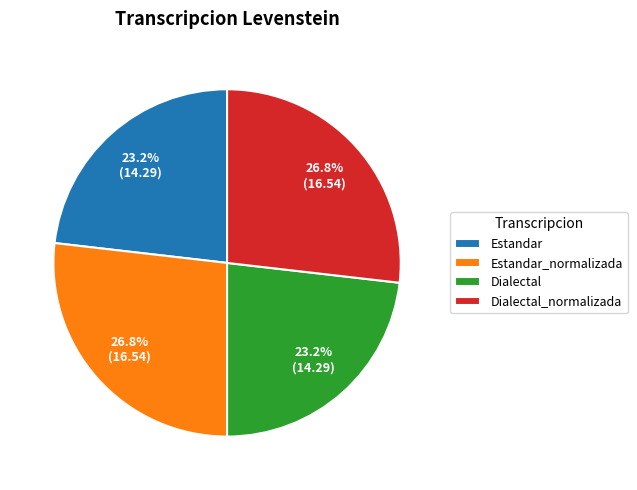

To the nearest percent, what portion does Dialectal represent?

23%